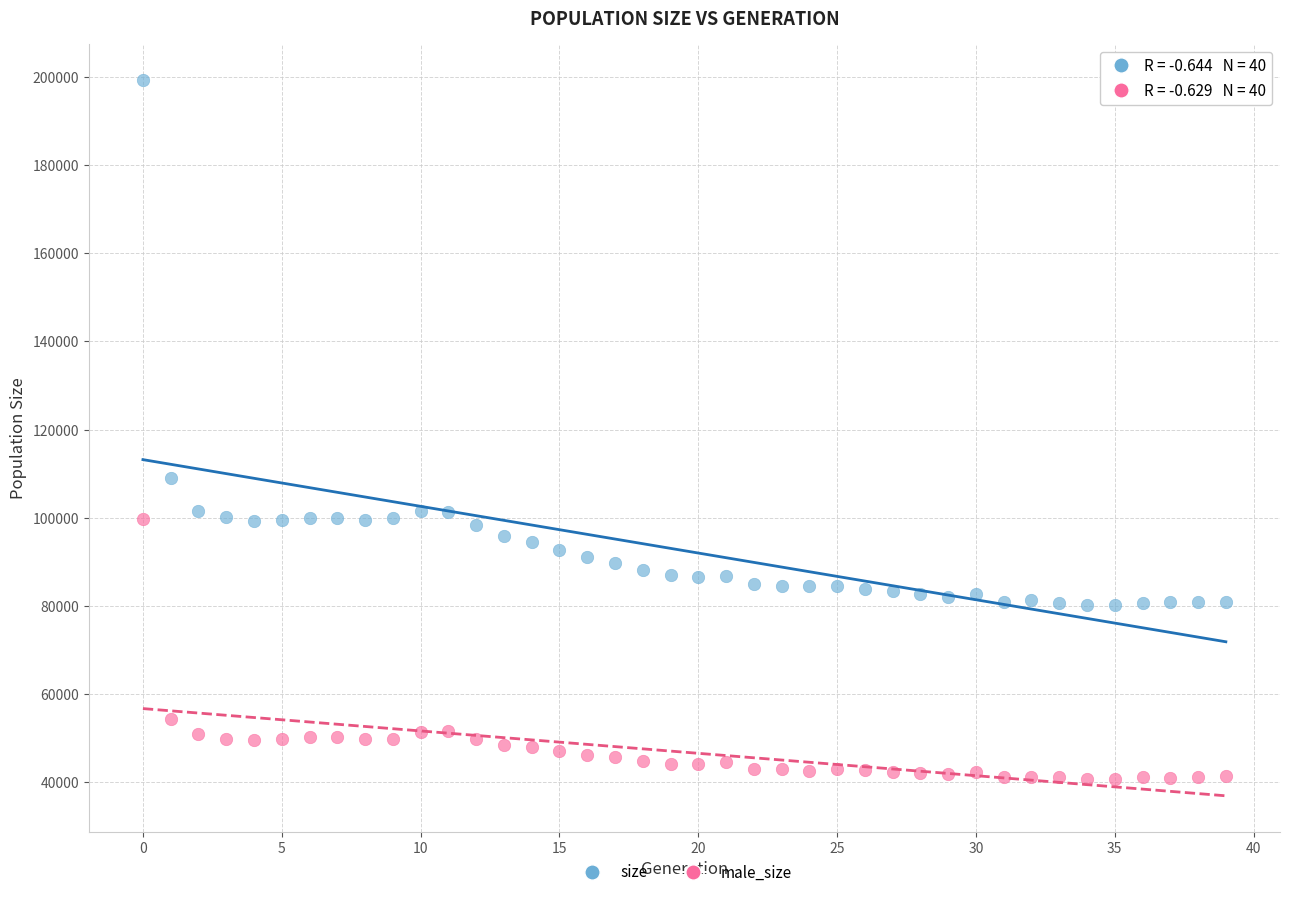

What are all the series names shown in the legend?

size, male_size